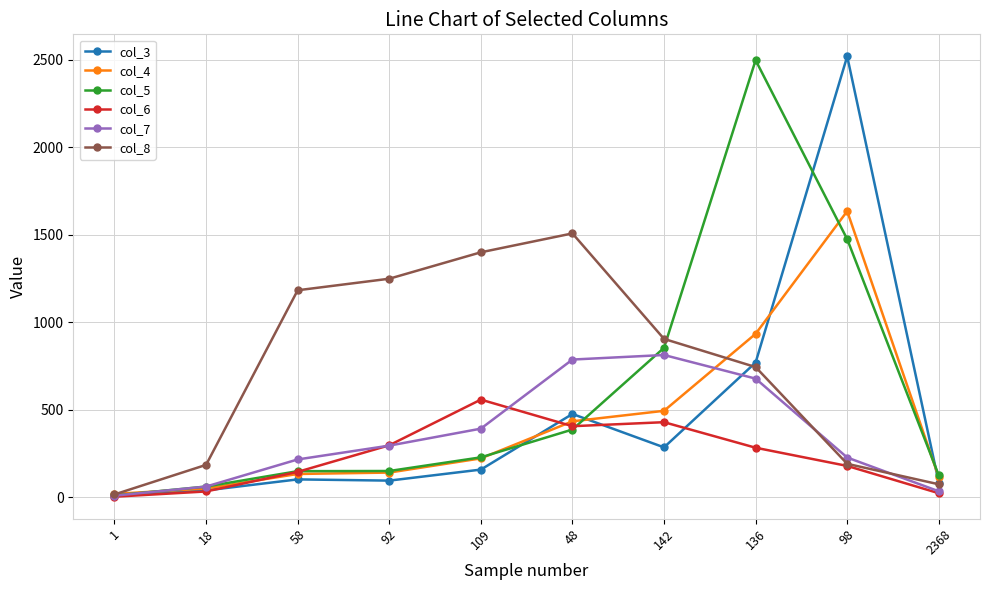

What is the difference between the col_5 values at 136 and 48?

2111